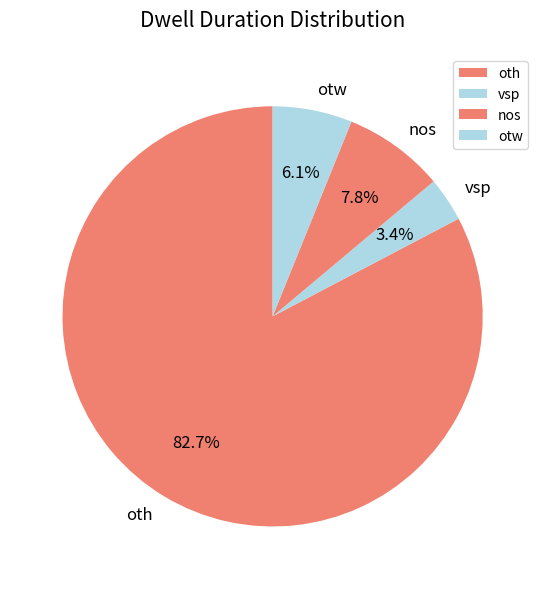

Is it true that vsp is 3% of the pie?

True